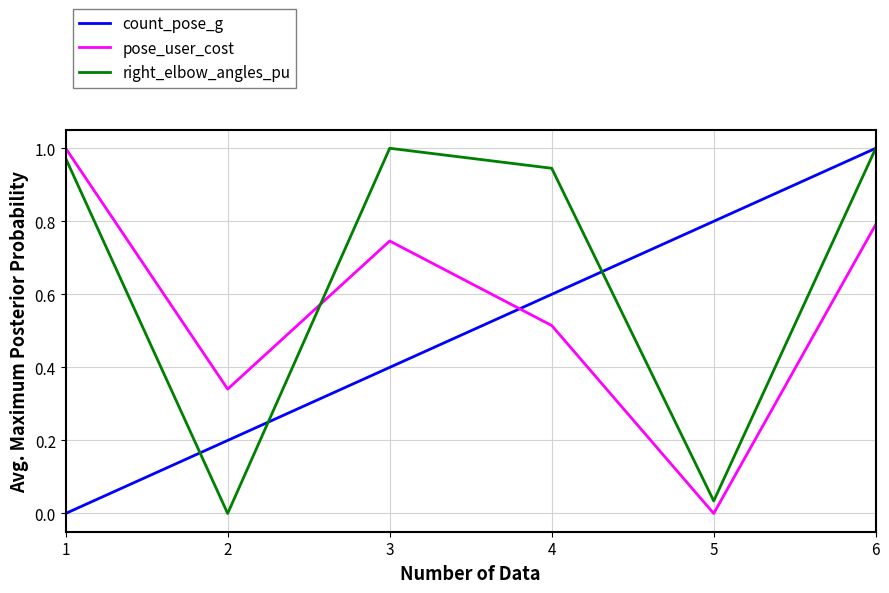

Between which two adjacent categories do pose_user_cost and right_elbow_angles_pu first intersect?

2 and 3